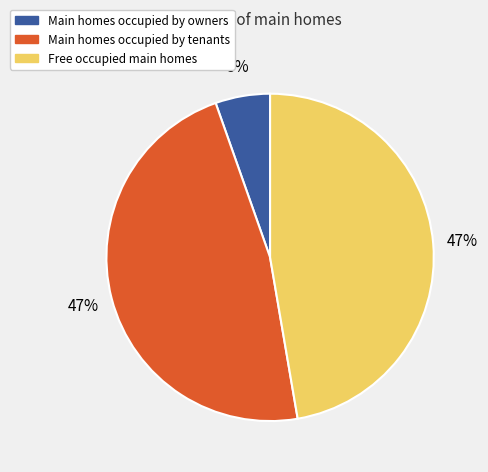

How many segments does this pie chart have?

3